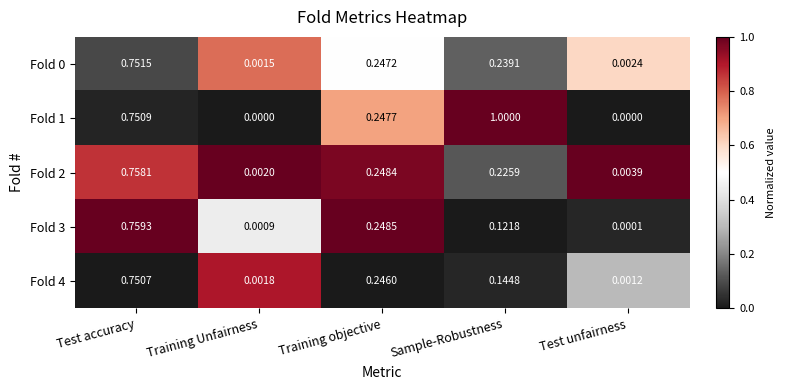

Rank the categories by Fold 4 value from lowest to highest.

Test unfairness, Training Unfairness, Sample-Robustness, Training objective, Test accuracy